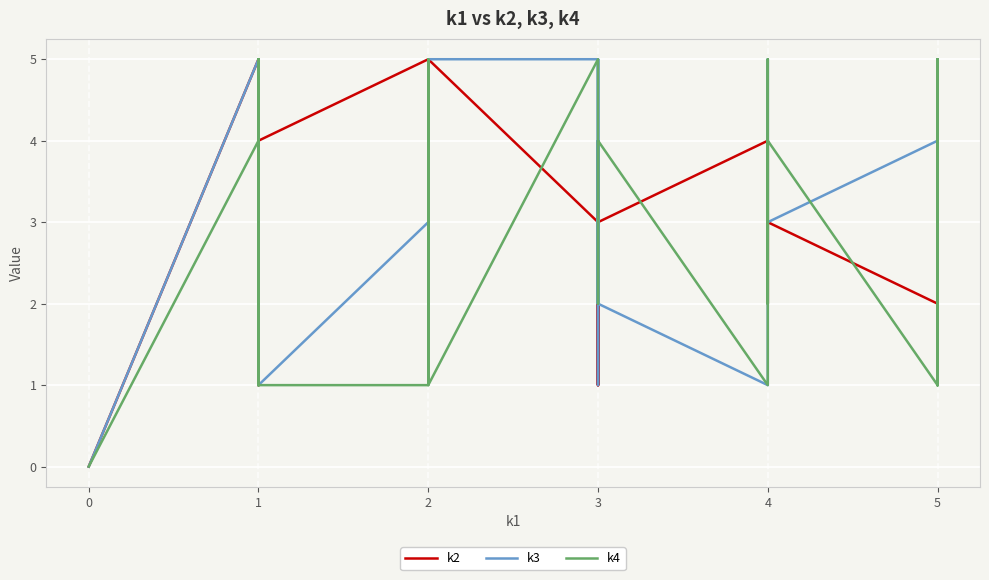

True or false: k4 and k3 cross at least once.

True